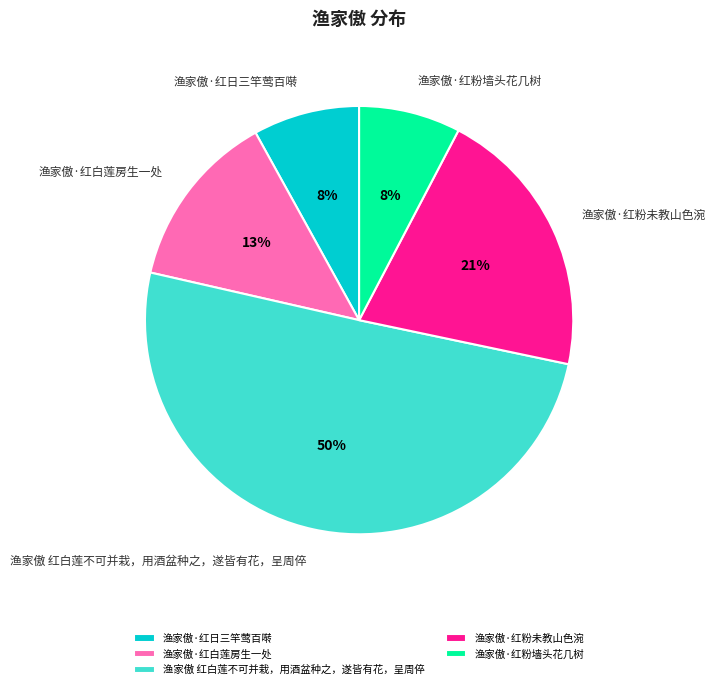

What is the largest slice in the pie chart?

渔家傲 红白莲不可并栽，用酒盆种之，遂皆有花，呈周倅